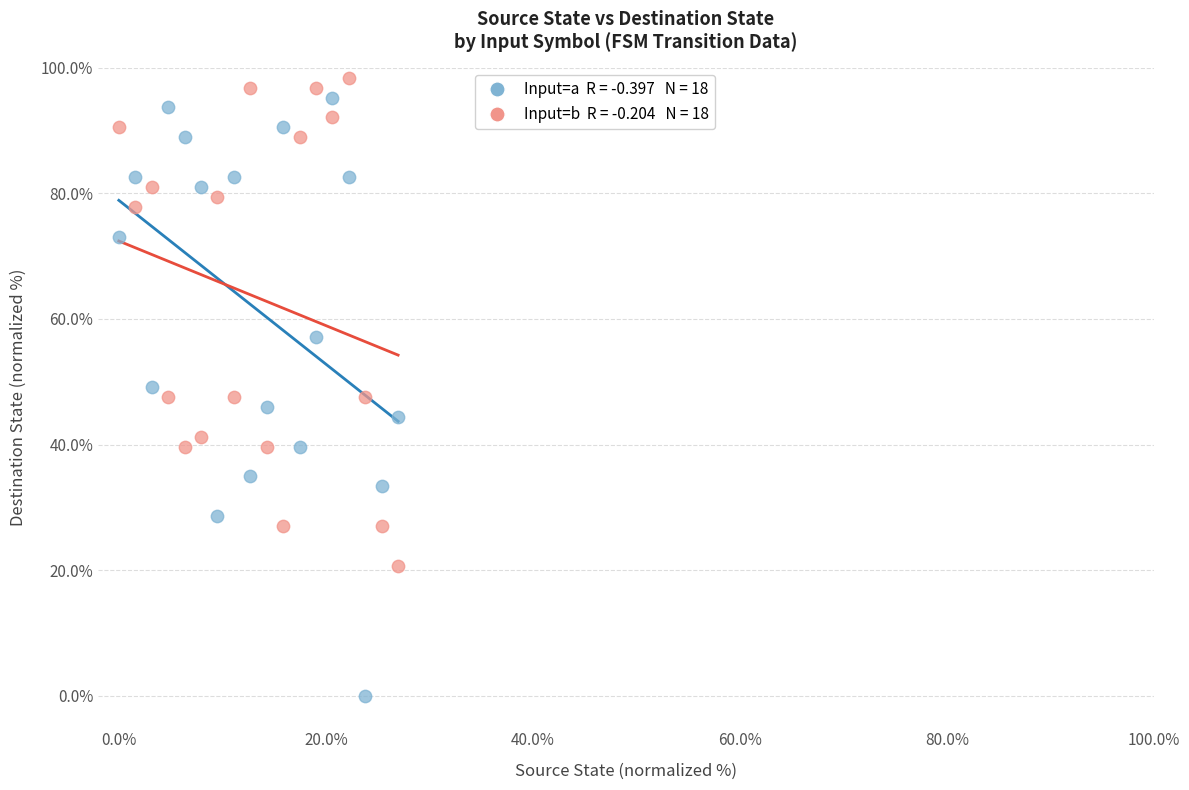

Across all data points, what is the range of X values (max minus min)?

27.0